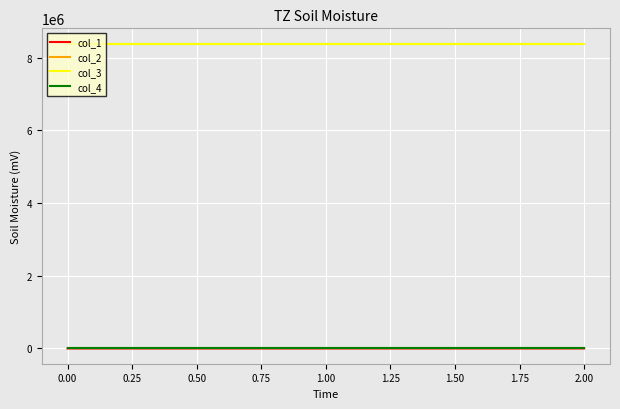

Does the chart display data point markers on the line(s)?

No